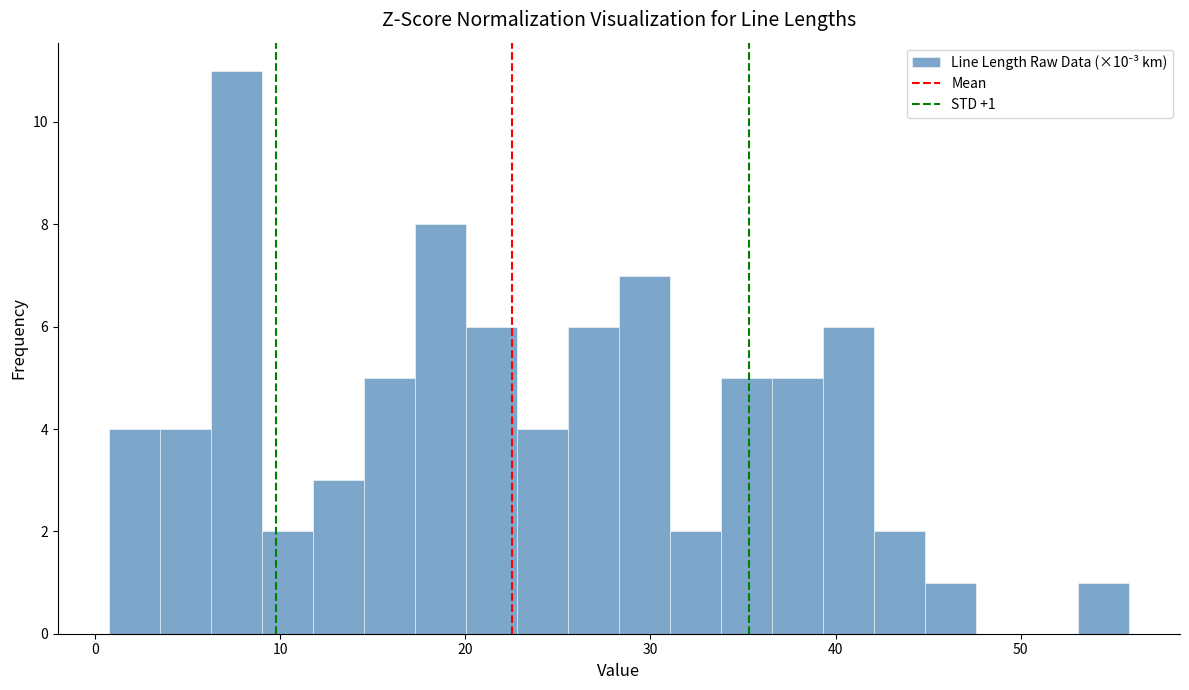

Around what value on the x-axis is the tallest bar? Give the approximate position of its centre, as read against the axis.

8